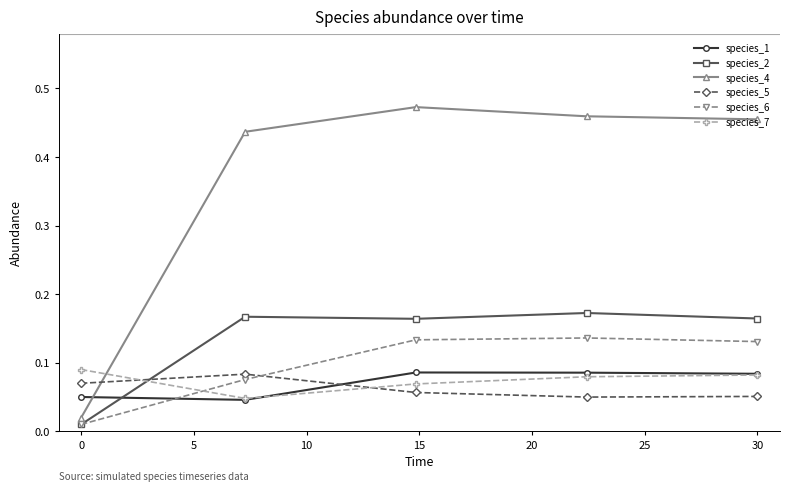

True or false: species_1 and species_6 cross at least once.

True